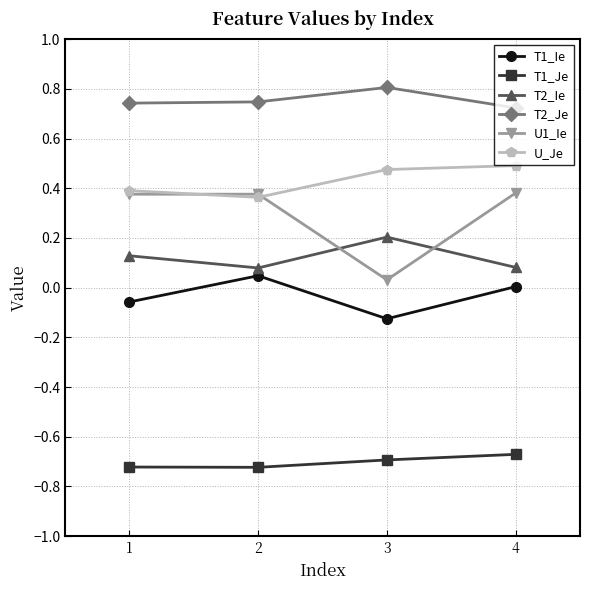

The value of U_Je at 2 is 0.4. True or false?

True